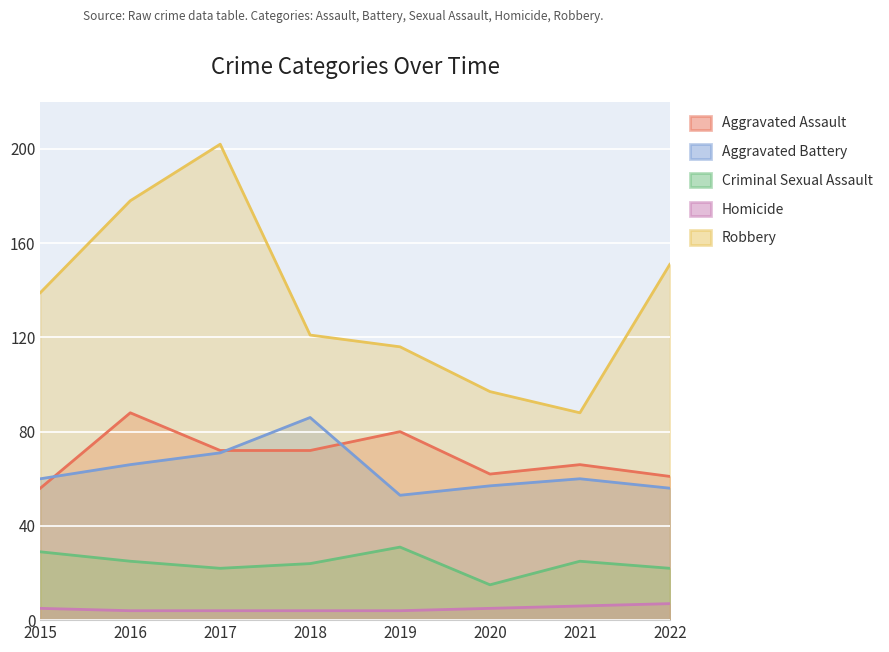

How many lines are shown in the chart?

5